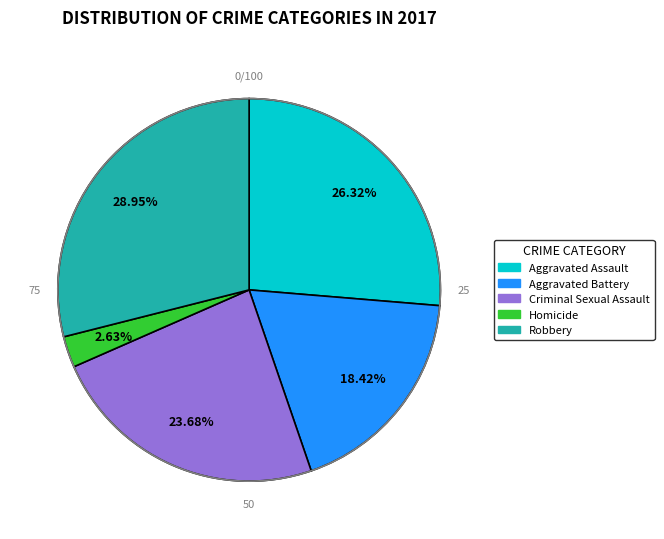

Do Homicide and Criminal Sexual Assault together represent more than half of the pie?

No